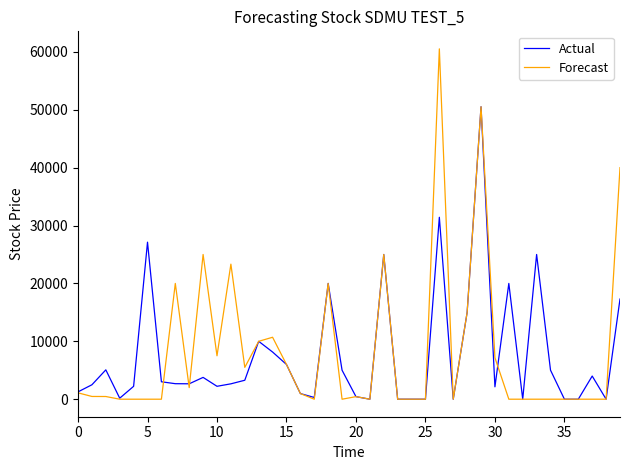

What are all the series names shown in the legend?

Actual, Forecast